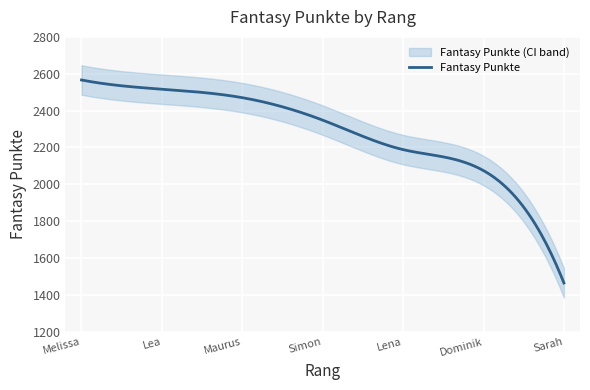

The chart shows a value of 3420 at 2. True or false?

False